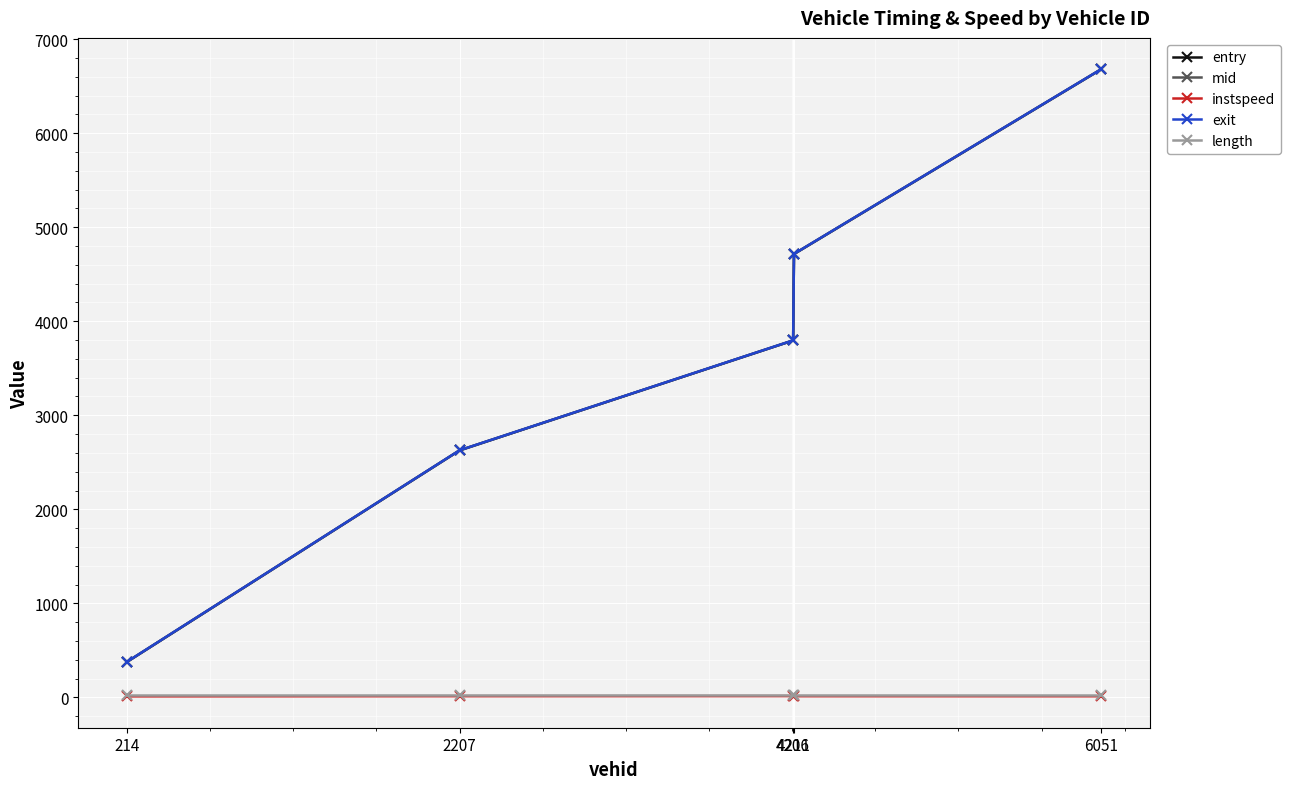

Which series has the widest spread of values?

entry